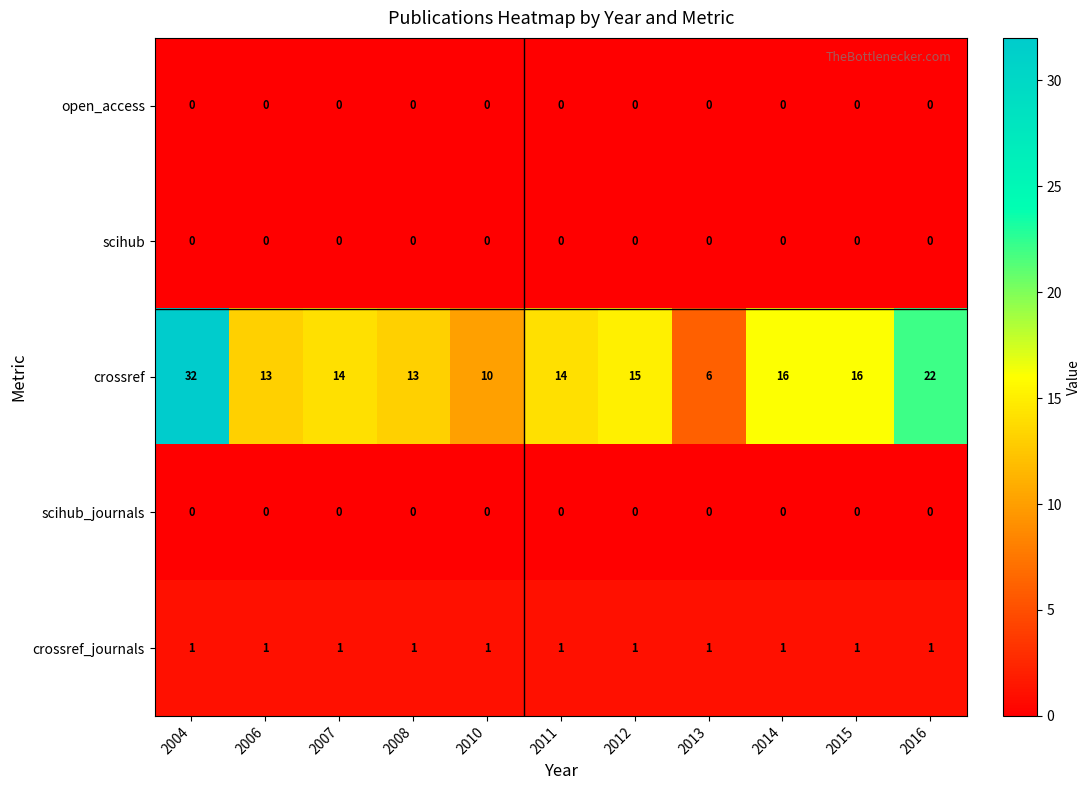

Where does the crossref series first go above 14?

2004